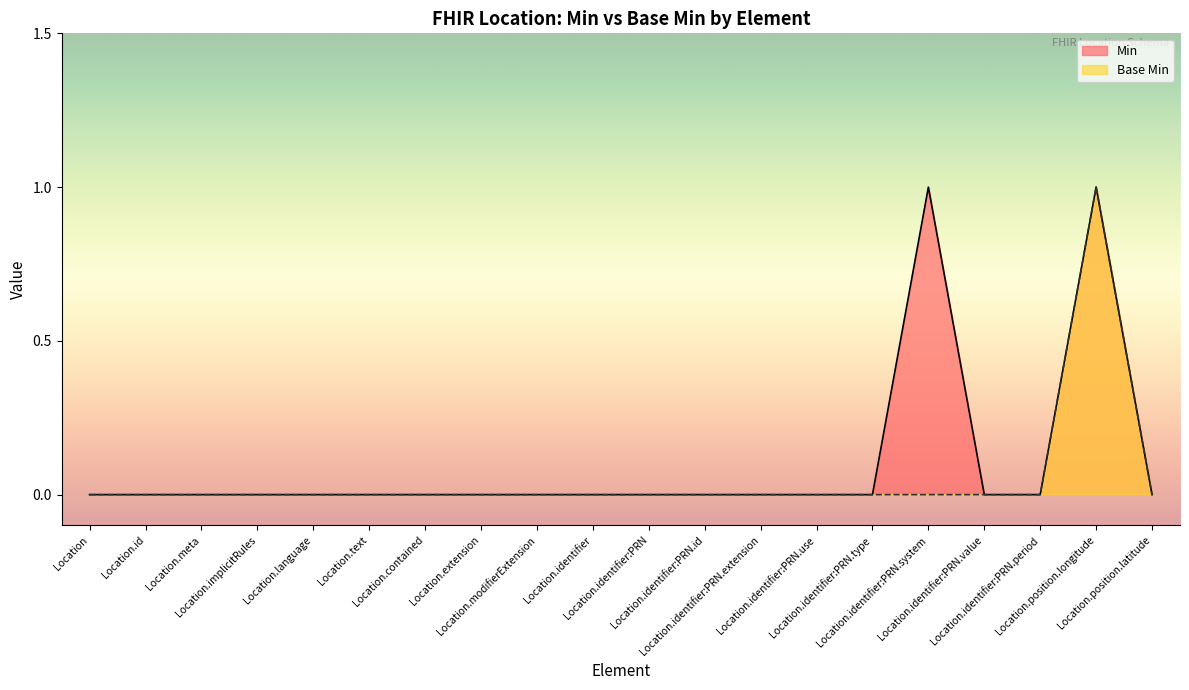

Which series has the largest total across all categories?

Min